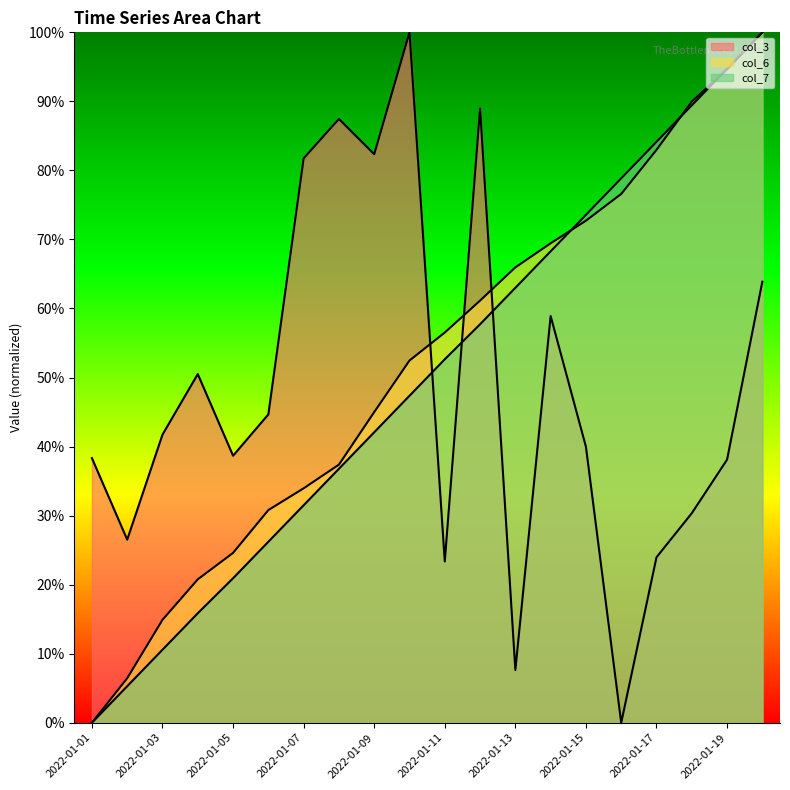

How many distinct data groups are displayed?

3